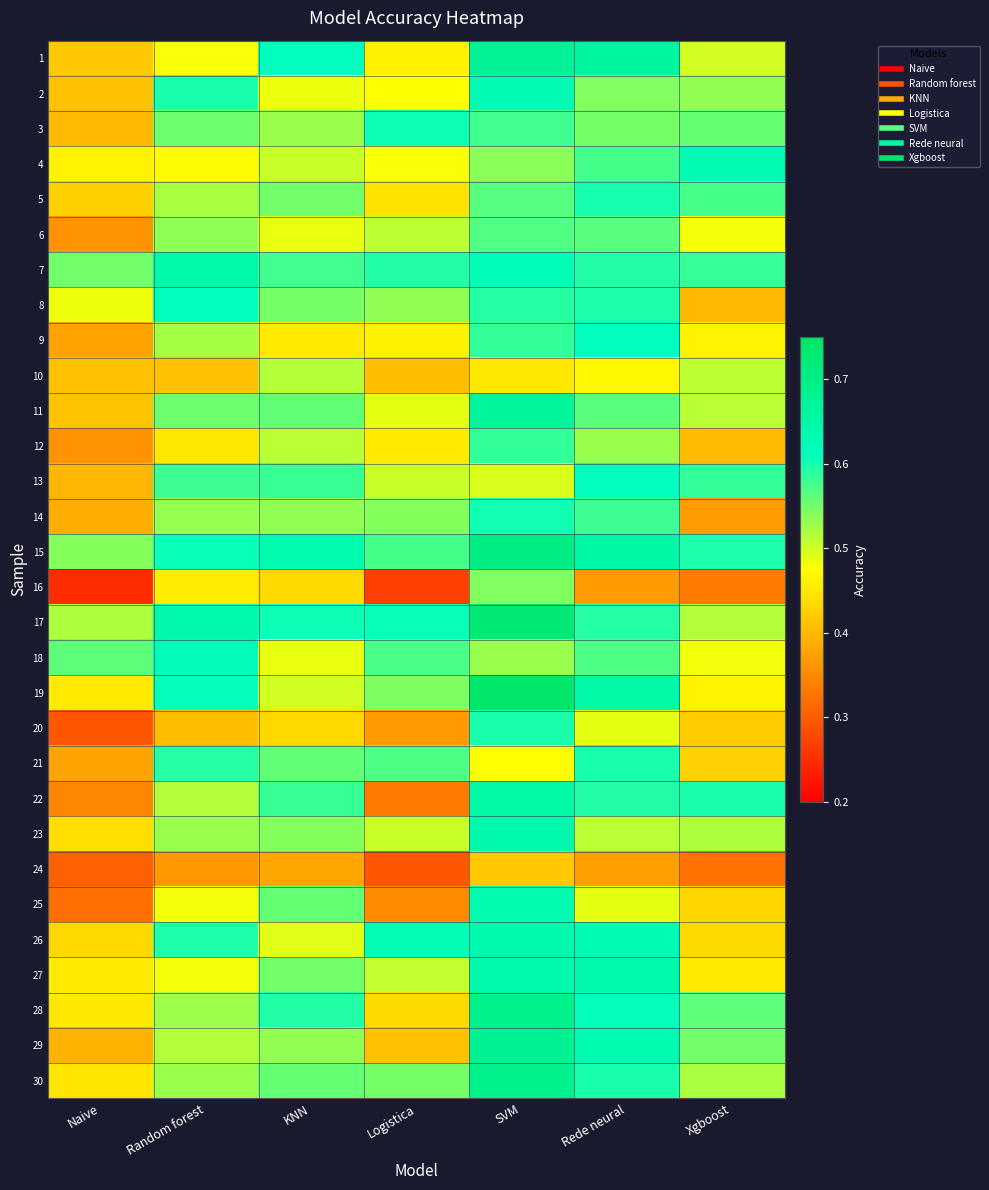

Reading left to right, extract all data points from this chart.

1: Naive=0.4	Random forest=0.5	KNN=0.6	Logistica=0.5	SVM=0.7	Rede neural=0.7	Xgboost=0.5
2: Naive=0.4	Random forest=0.6	KNN=0.5	Logistica=0.5	SVM=0.6	Rede neural=0.5	Xgboost=0.5
3: Naive=0.4	Random forest=0.6	KNN=0.5	Logistica=0.6	SVM=0.6	Rede neural=0.5	Xgboost=0.6
4: Naive=0.5	Random forest=0.5	KNN=0.5	Logistica=0.5	SVM=0.5	Rede neural=0.6	Xgboost=0.6
5: Naive=0.4	Random forest=0.5	KNN=0.6	Logistica=0.4	SVM=0.6	Rede neural=0.6	Xgboost=0.6
6: Naive=0.4	Random forest=0.5	KNN=0.5	Logistica=0.5	SVM=0.6	Rede neural=0.6	Xgboost=0.5
7: Naive=0.6	Random forest=0.6	KNN=0.6	Logistica=0.6	SVM=0.6	Rede neural=0.6	Xgboost=0.6
8: Naive=0.5	Random forest=0.6	KNN=0.6	Logistica=0.5	SVM=0.6	Rede neural=0.6	Xgboost=0.4
9: Naive=0.4	Random forest=0.5	KNN=0.5	Logistica=0.5	SVM=0.6	Rede neural=0.6	Xgboost=0.5
10: Naive=0.4	Random forest=0.4	KNN=0.5	Logistica=0.4	SVM=0.5	Rede neural=0.5	Xgboost=0.5
11: Naive=0.4	Random forest=0.6	KNN=0.6	Logistica=0.5	SVM=0.7	Rede neural=0.6	Xgboost=0.5
12: Naive=0.4	Random forest=0.5	KNN=0.5	Logistica=0.5	SVM=0.6	Rede neural=0.5	Xgboost=0.4
13: Naive=0.4	Random forest=0.6	KNN=0.6	Logistica=0.5	SVM=0.5	Rede neural=0.6	Xgboost=0.6
14: Naive=0.4	Random forest=0.5	KNN=0.5	Logistica=0.5	SVM=0.6	Rede neural=0.6	Xgboost=0.4
15: Naive=0.5	Random forest=0.6	KNN=0.6	Logistica=0.6	SVM=0.7	Rede neural=0.7	Xgboost=0.6
16: Naive=0.2	Random forest=0.5	KNN=0.4	Logistica=0.3	SVM=0.5	Rede neural=0.4	Xgboost=0.3
17: Naive=0.5	Random forest=0.6	KNN=0.6	Logistica=0.6	SVM=0.7	Rede neural=0.6	Xgboost=0.5
18: Naive=0.6	Random forest=0.6	KNN=0.5	Logistica=0.6	SVM=0.5	Rede neural=0.6	Xgboost=0.5
19: Naive=0.5	Random forest=0.6	KNN=0.5	Logistica=0.5	SVM=0.7	Rede neural=0.6	Xgboost=0.5
20: Naive=0.3	Random forest=0.4	KNN=0.4	Logistica=0.4	SVM=0.6	Rede neural=0.5	Xgboost=0.4
21: Naive=0.4	Random forest=0.6	KNN=0.6	Logistica=0.6	SVM=0.5	Rede neural=0.6	Xgboost=0.4
22: Naive=0.3	Random forest=0.5	KNN=0.6	Logistica=0.3	SVM=0.6	Rede neural=0.6	Xgboost=0.6
23: Naive=0.4	Random forest=0.5	KNN=0.5	Logistica=0.5	SVM=0.6	Rede neural=0.5	Xgboost=0.5
24: Naive=0.3	Random forest=0.4	KNN=0.4	Logistica=0.3	SVM=0.4	Rede neural=0.4	Xgboost=0.3
25: Naive=0.3	Random forest=0.5	KNN=0.6	Logistica=0.3	SVM=0.6	Rede neural=0.5	Xgboost=0.4
26: Naive=0.4	Random forest=0.6	KNN=0.5	Logistica=0.6	SVM=0.6	Rede neural=0.6	Xgboost=0.4
27: Naive=0.5	Random forest=0.5	KNN=0.6	Logistica=0.5	SVM=0.6	Rede neural=0.6	Xgboost=0.5
28: Naive=0.5	Random forest=0.5	KNN=0.6	Logistica=0.4	SVM=0.7	Rede neural=0.6	Xgboost=0.6
29: Naive=0.4	Random forest=0.5	KNN=0.5	Logistica=0.4	SVM=0.7	Rede neural=0.6	Xgboost=0.6
30: Naive=0.4	Random forest=0.5	KNN=0.6	Logistica=0.5	SVM=0.7	Rede neural=0.6	Xgboost=0.5